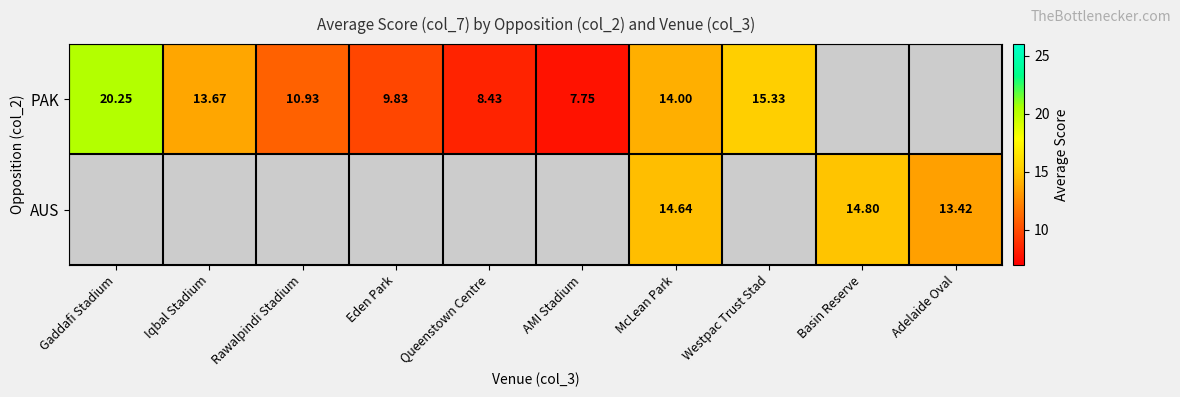

Is the value of PAK at Queenstown Centre greater than the value of AUS at Rawalpindi Stadium?

No